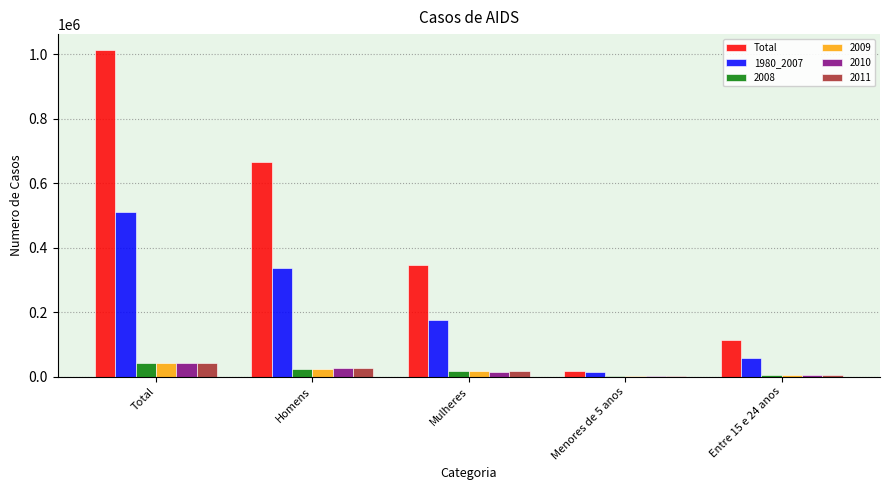

Which series has the largest total across all categories?

Total